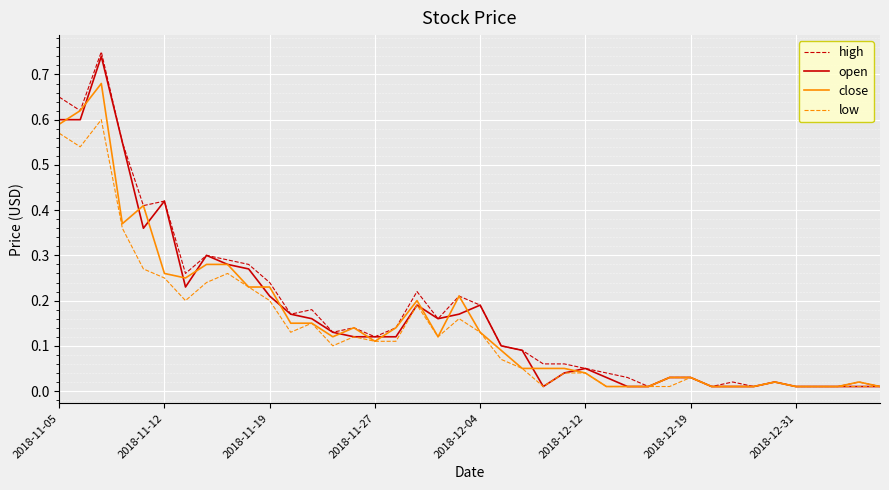

At how many categories does at least one series exceed 0?

40